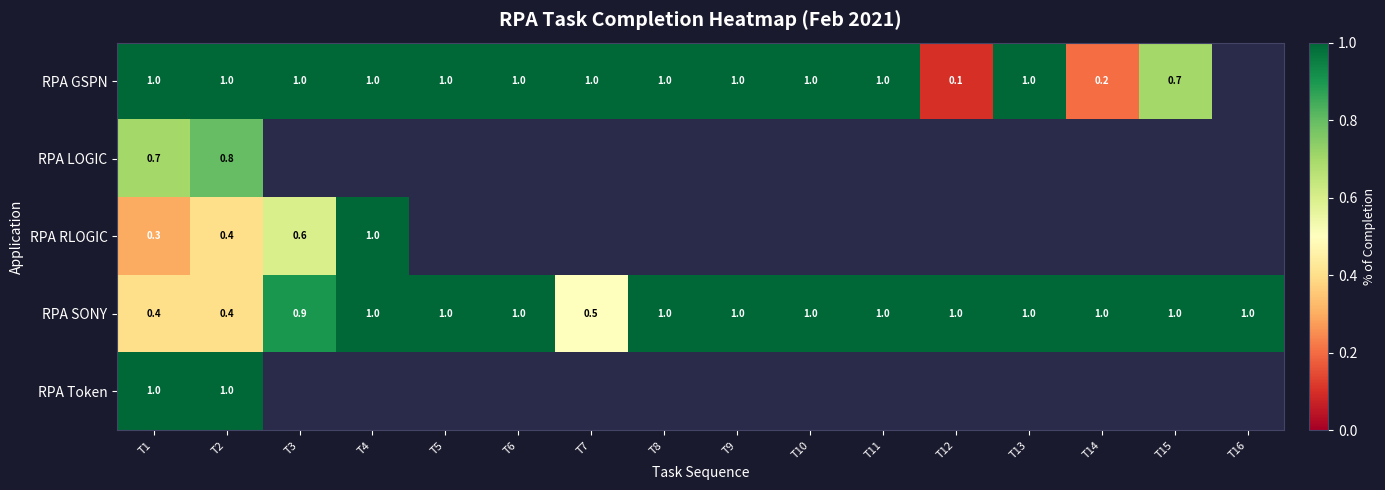

What is the maximum value shown in the chart?

1.0